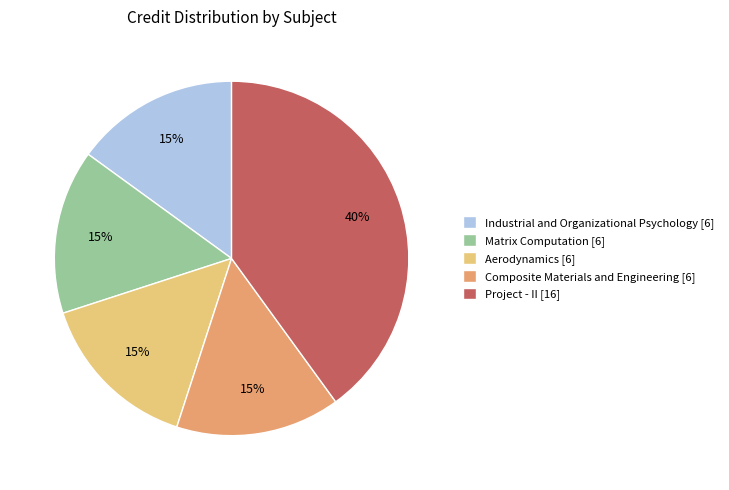

Do Matrix Computation and Aerodynamics together represent more than half of the pie?

No